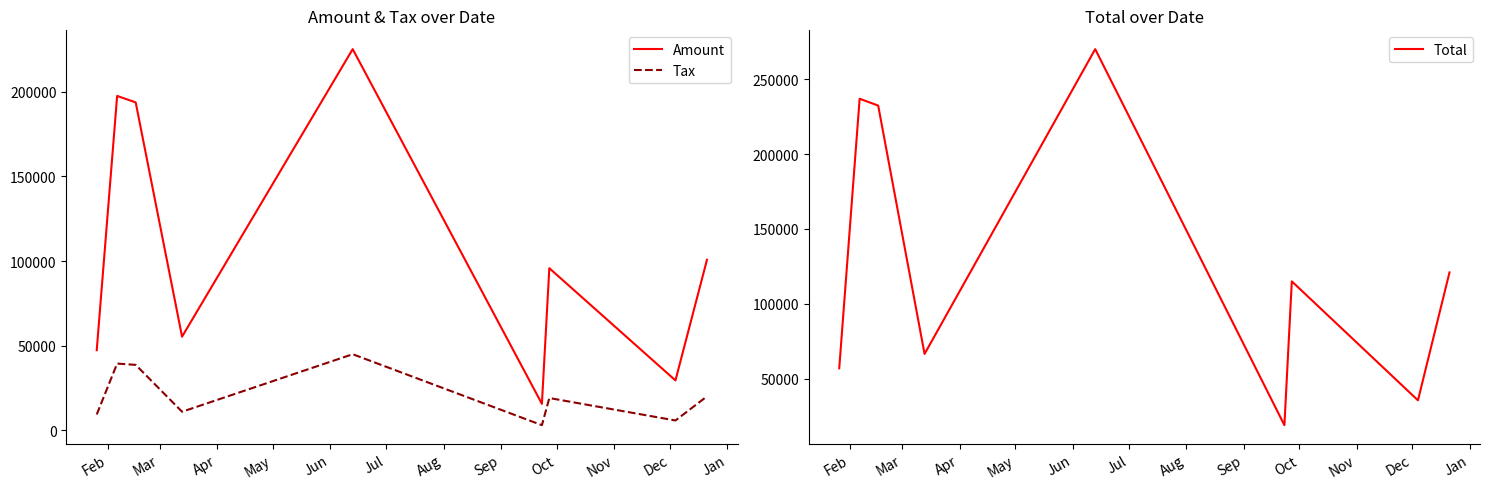

True or false: Amount and Tax cross at least once.

False